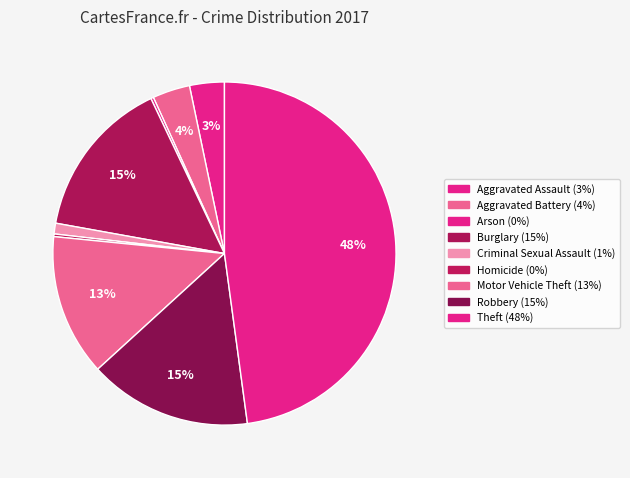

How many segments does this pie chart have?

9